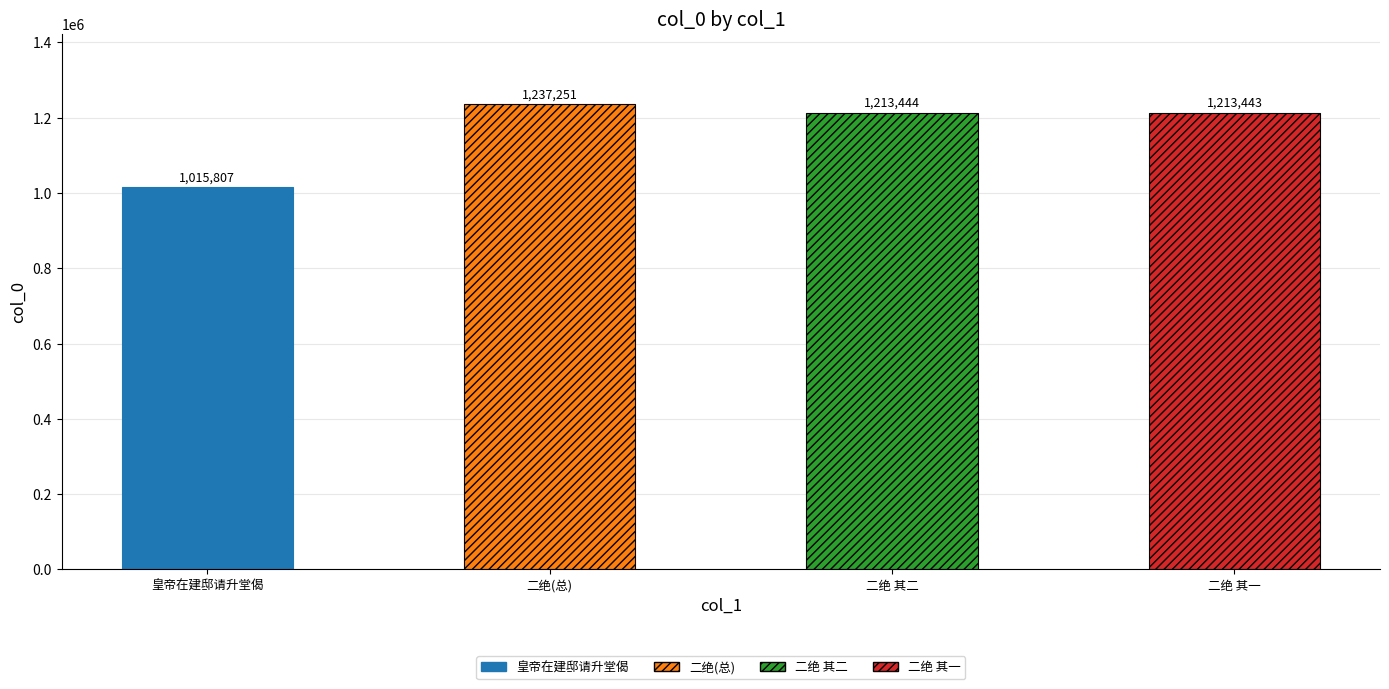

What is the average value?

1169986